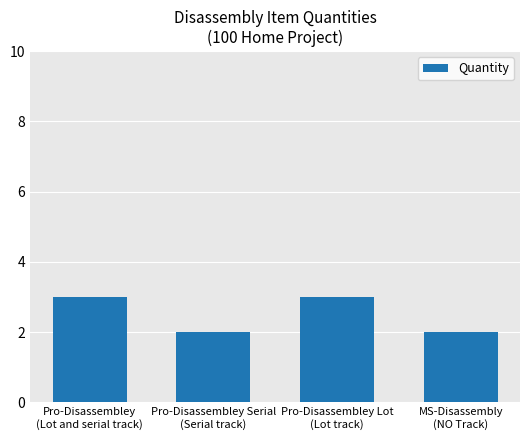

What is the maximum value shown in the chart?

3